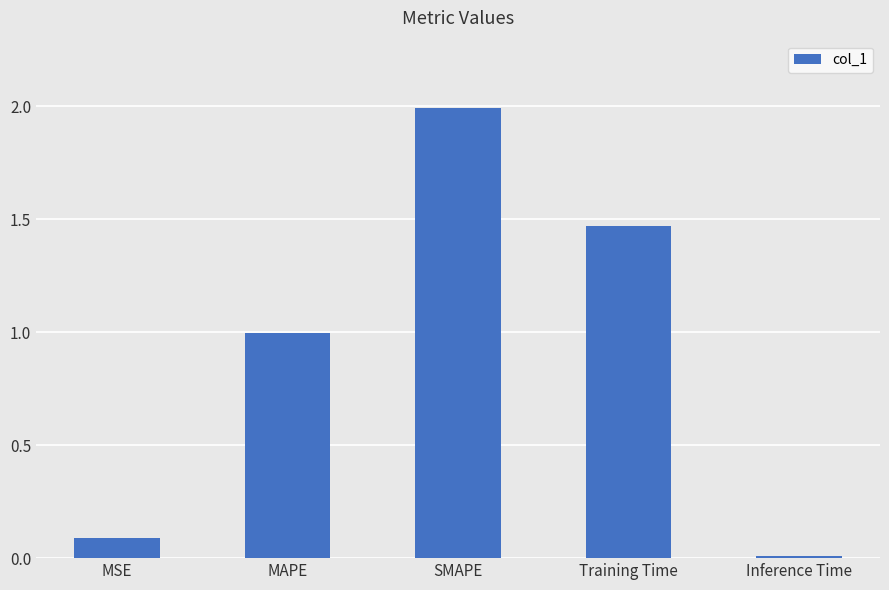

Rank the categories by value from highest to lowest.

SMAPE, Training Time, MAPE, MSE, Inference Time